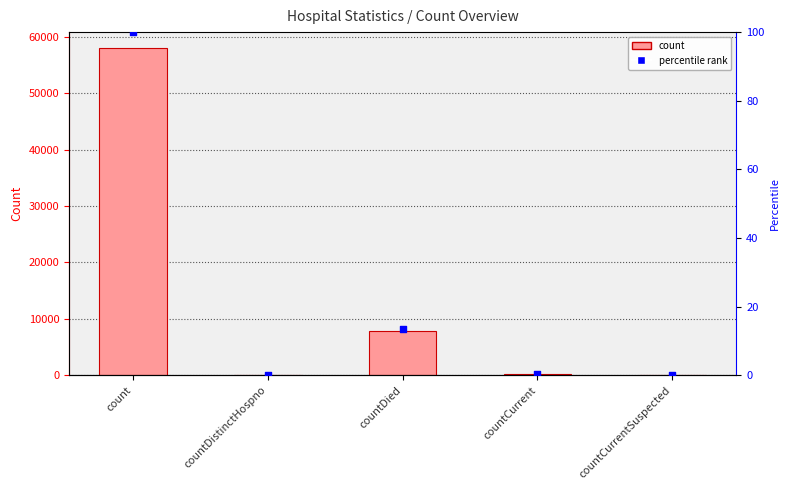

Which series reaches the minimum Y coordinate?

count